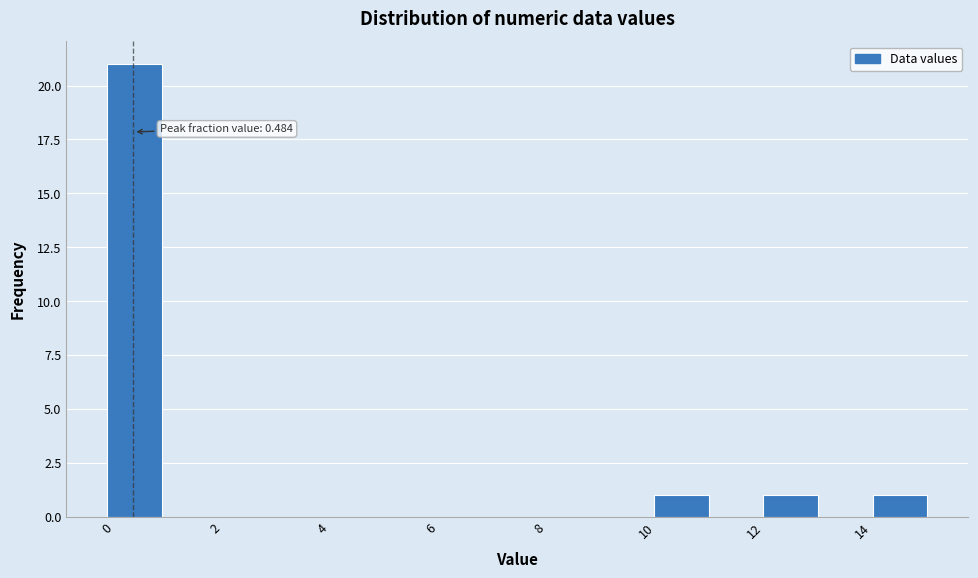

Which range on the x-axis has the tallest bar?

0.0 to 1.0